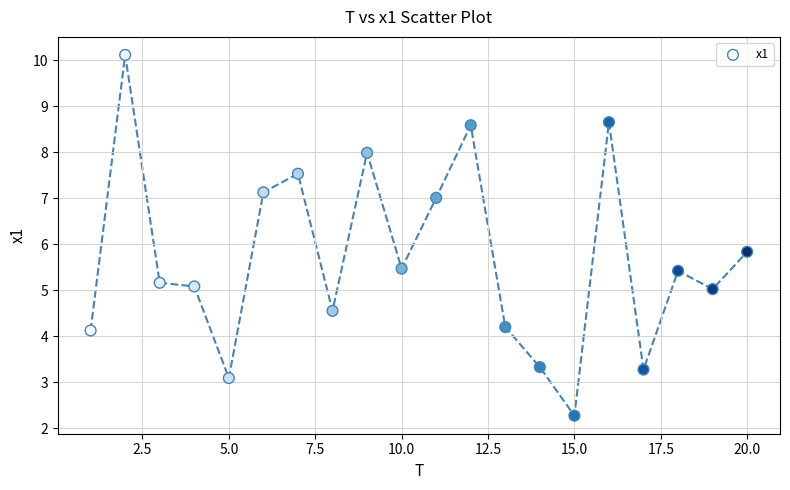

What Y value in the scatter plot is closest to 6?

5.8